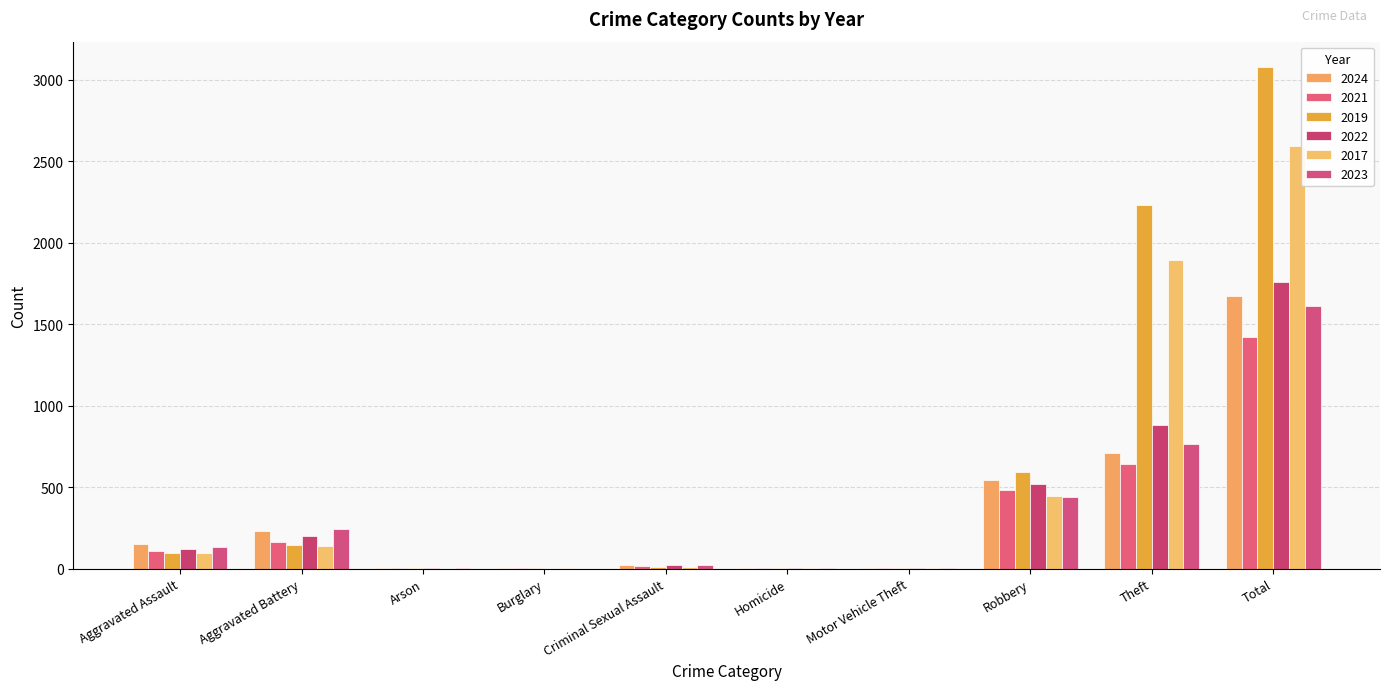

Are the bars grouped side by side (vs. stacked)?

Yes